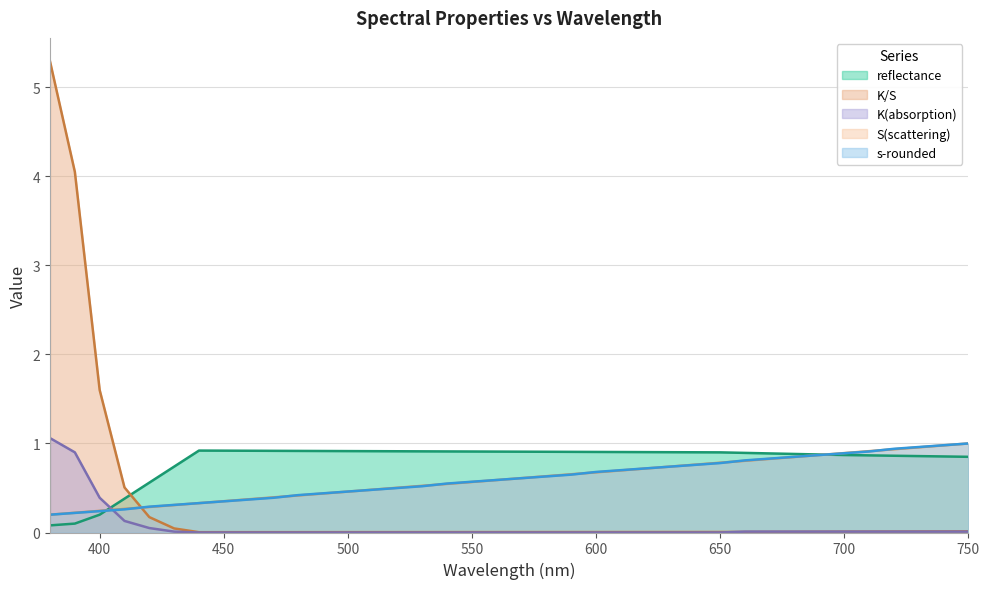

Between 470 and 630, which is larger?

470